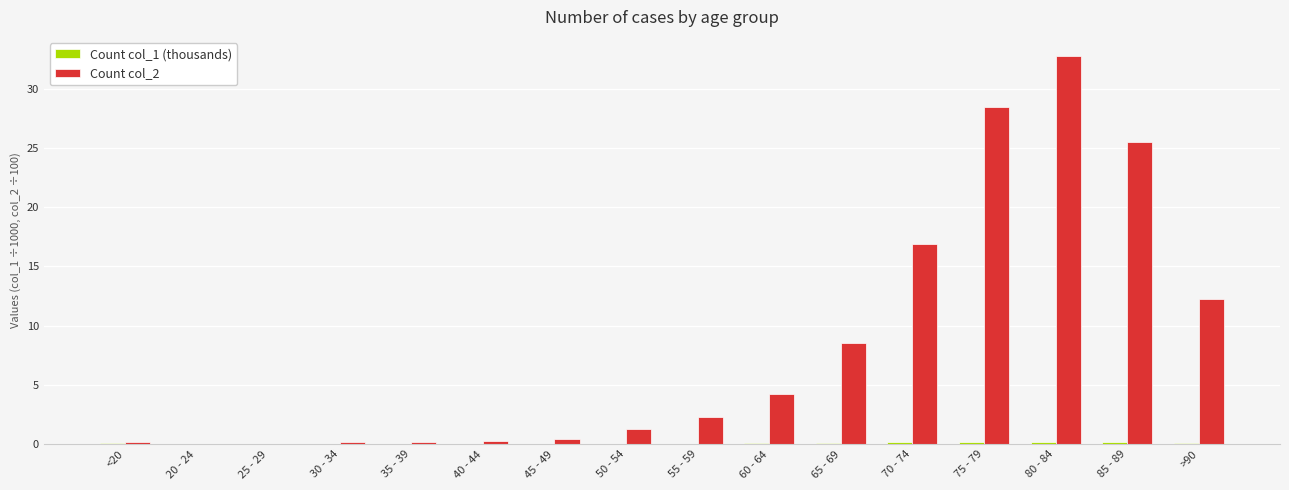

How many values in the Count col_2 series exceed 2?

8